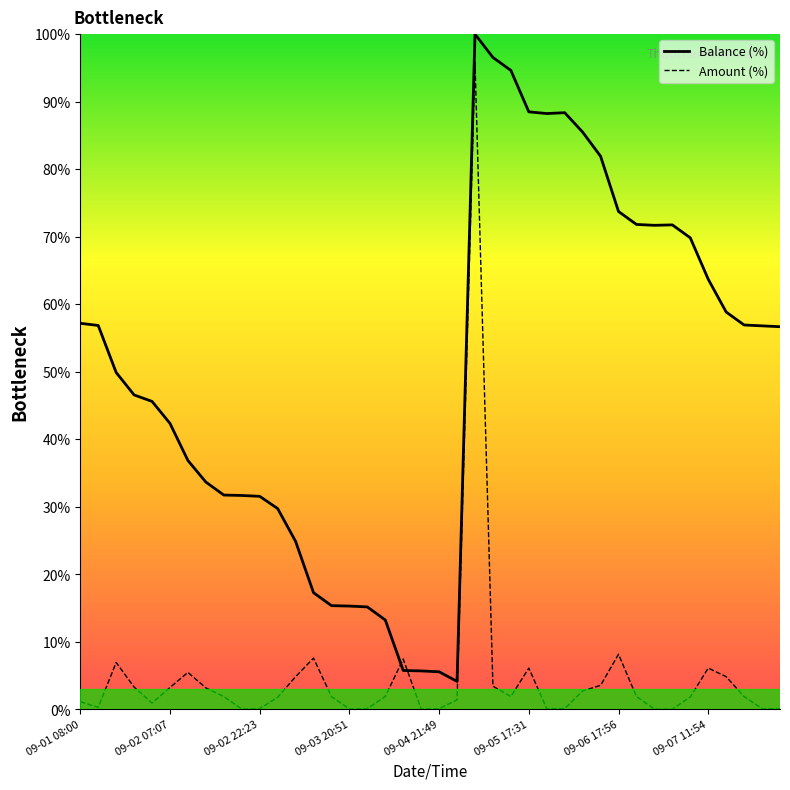

At how many categories does at least one series exceed 18?

31